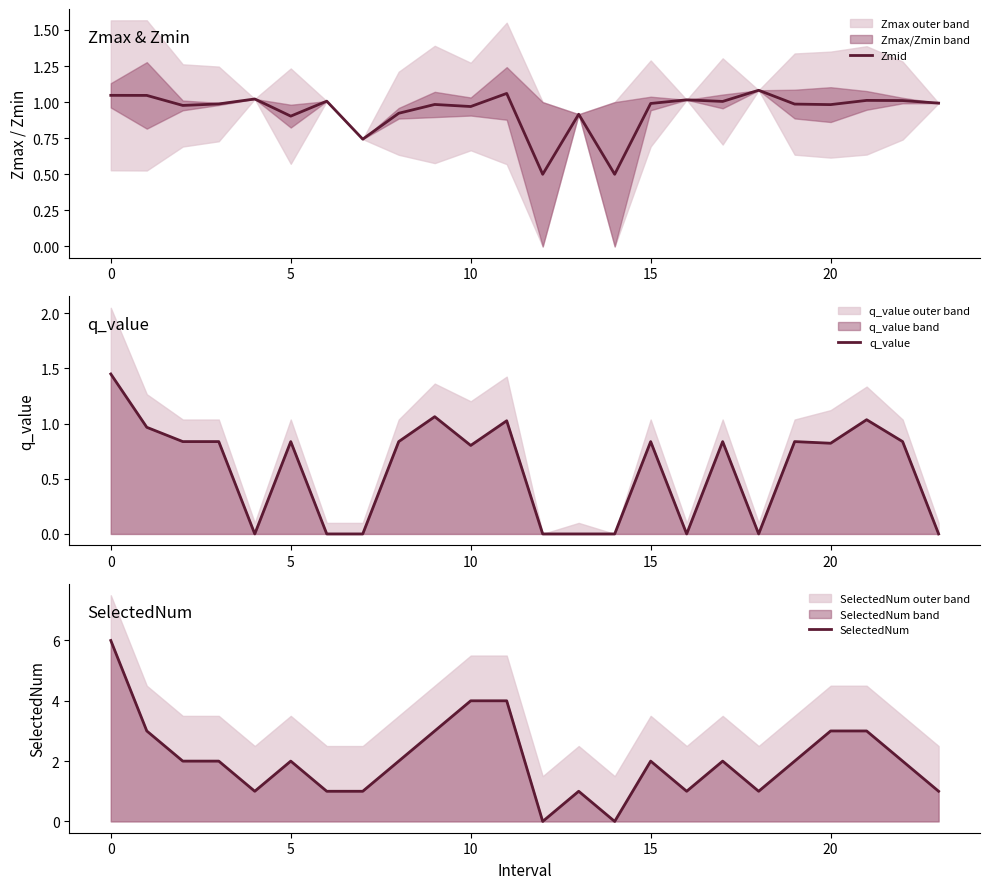

What is the sum of the SelectedNum values at 16 and 13?

2.0